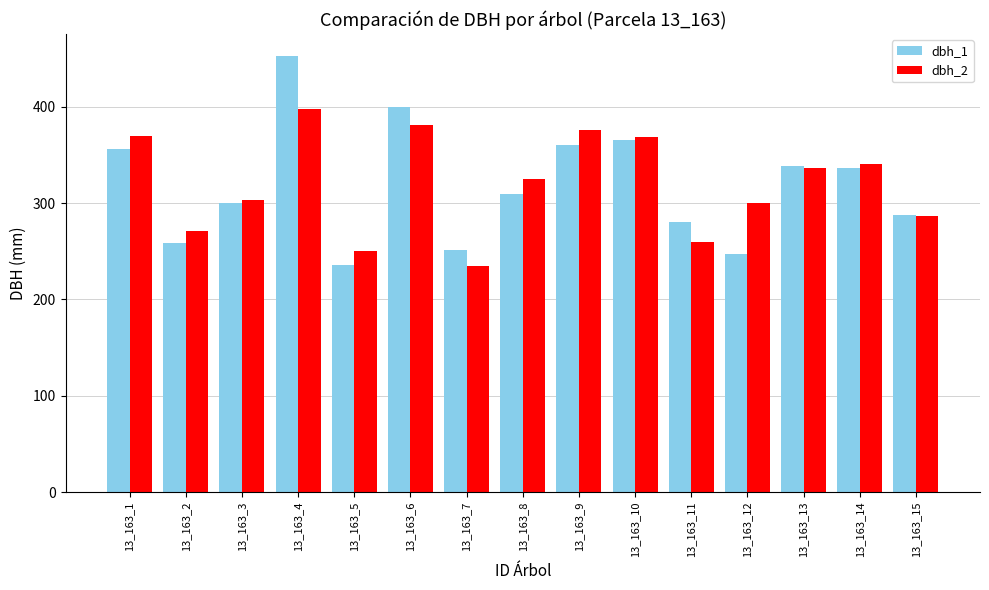

Count the number of categories in the chart.

15